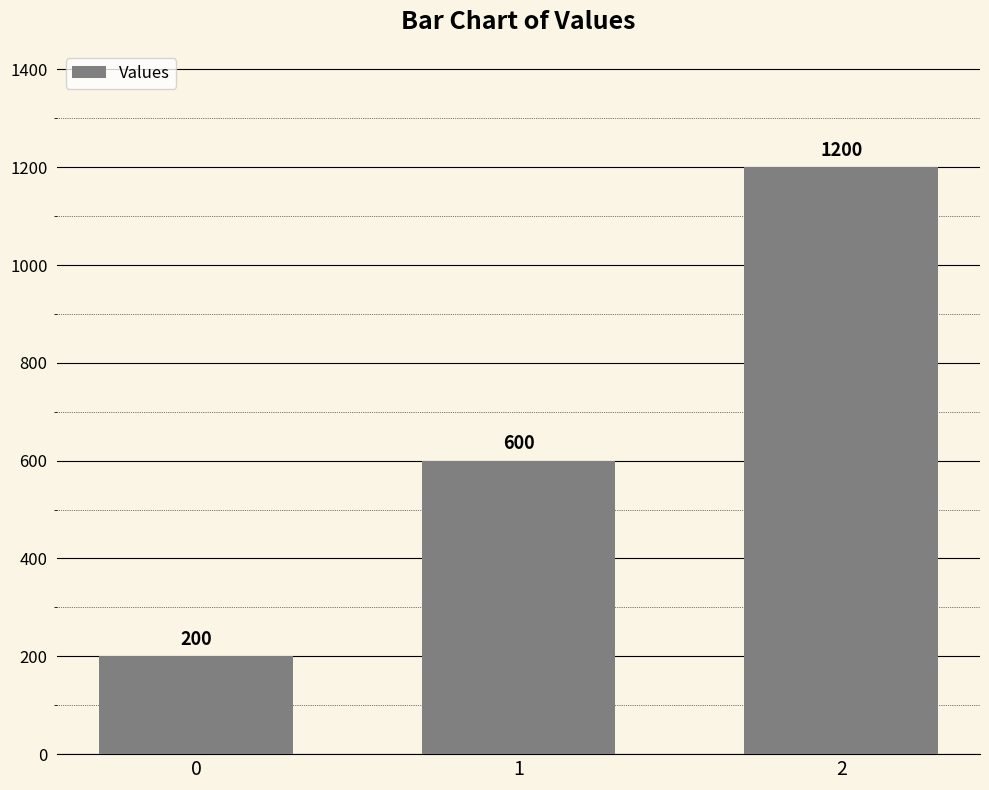

Read the value at 0.

200